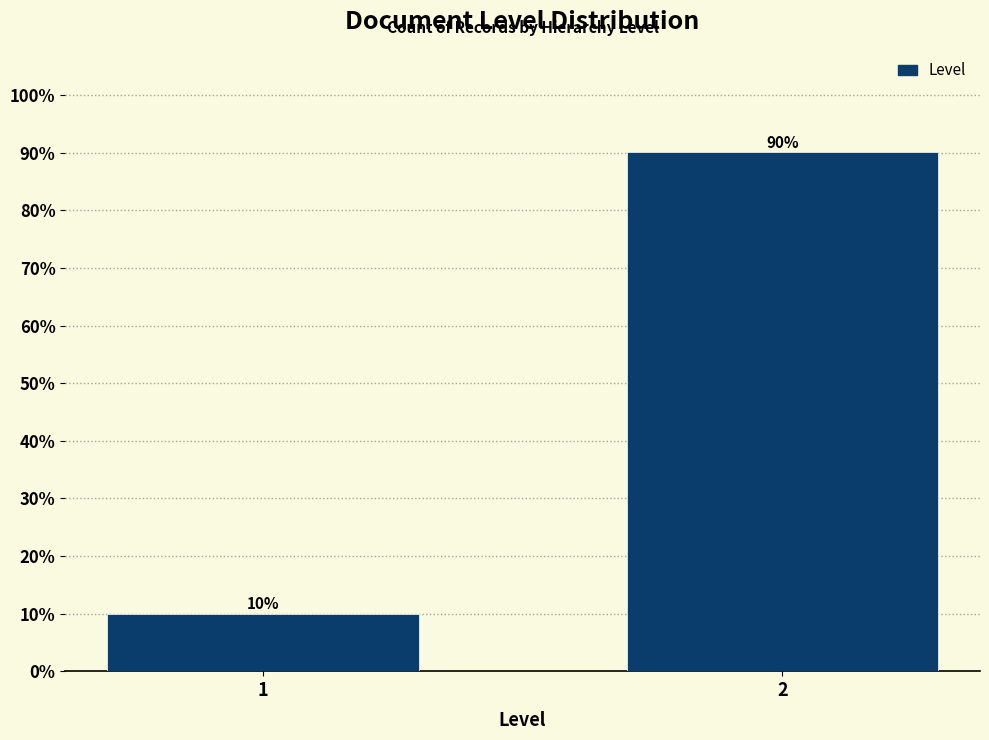

What is the sum of the values at 2 and 1?

100.0